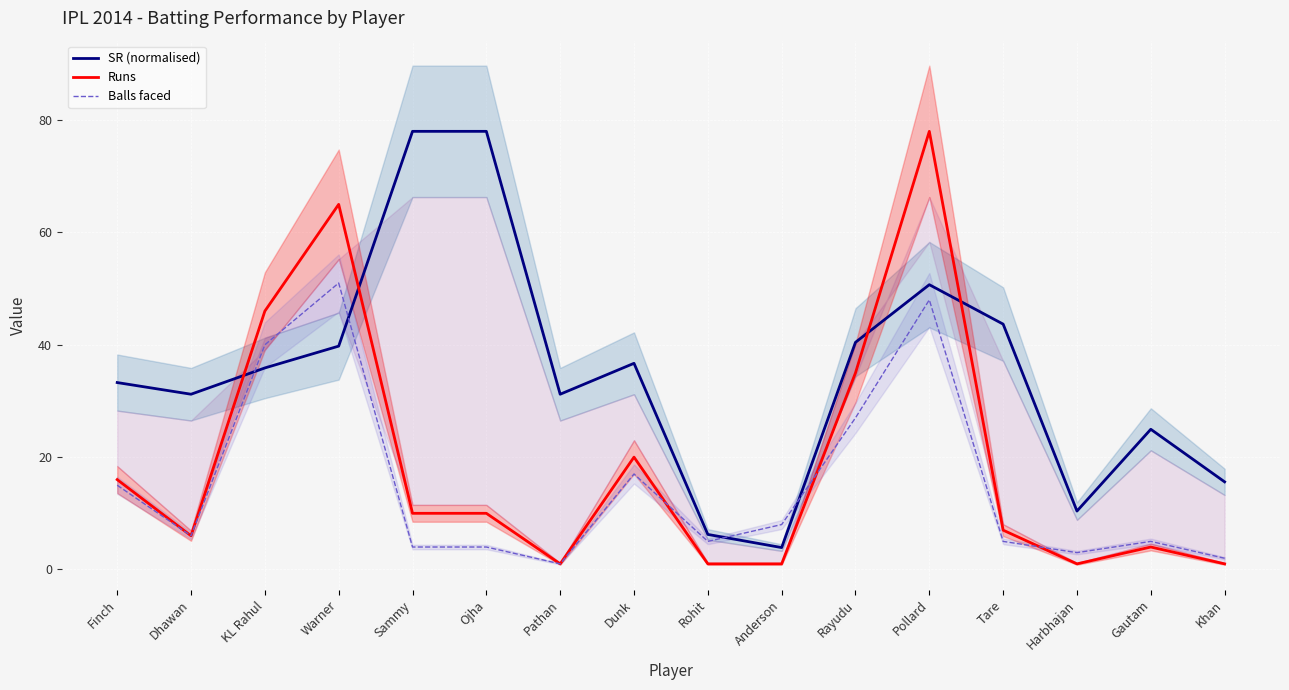

What is the total value across all series at Pollard?

176.7